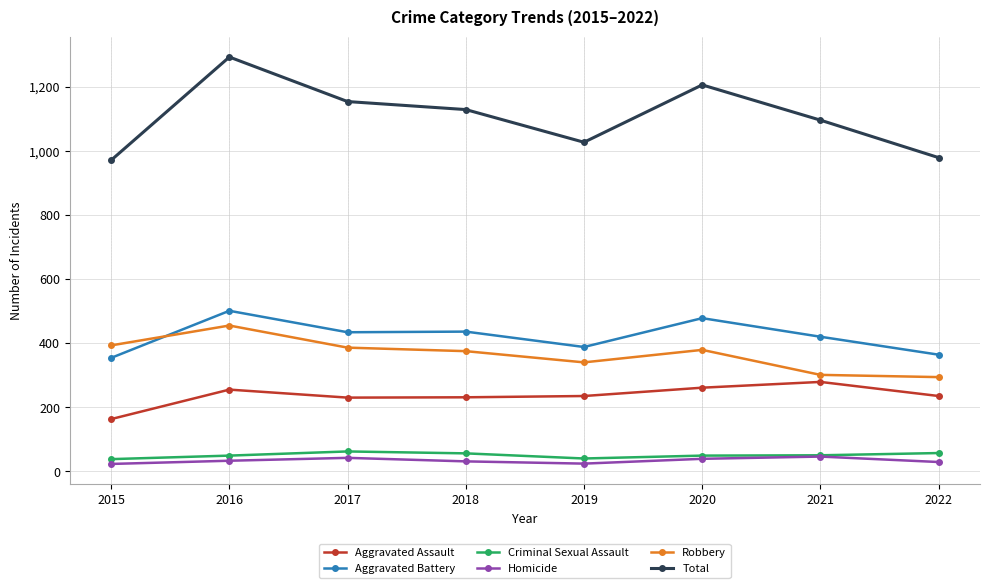

In Aggravated Battery, how many points are higher than both neighbors (excluding endpoints)?

3